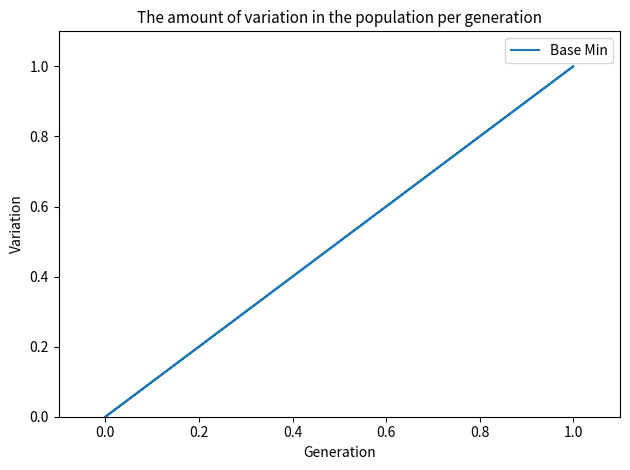

How many lines are shown in the chart?

1